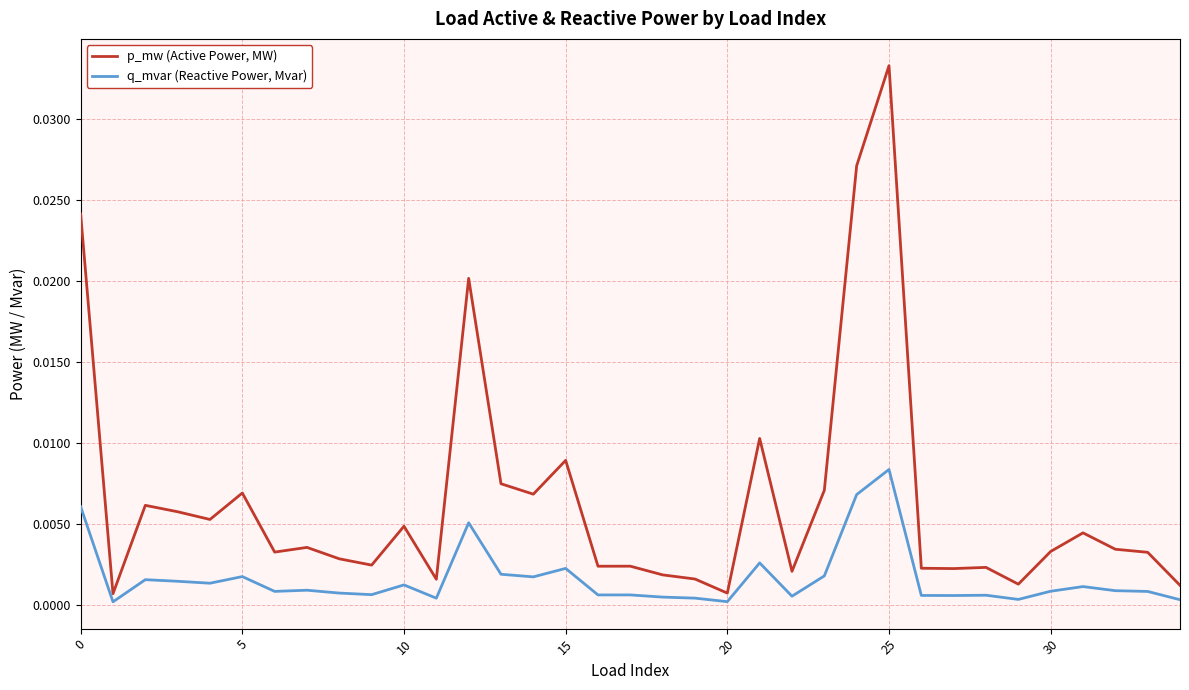

Which series has the largest total across all categories?

p_mw (Active Power, MW)